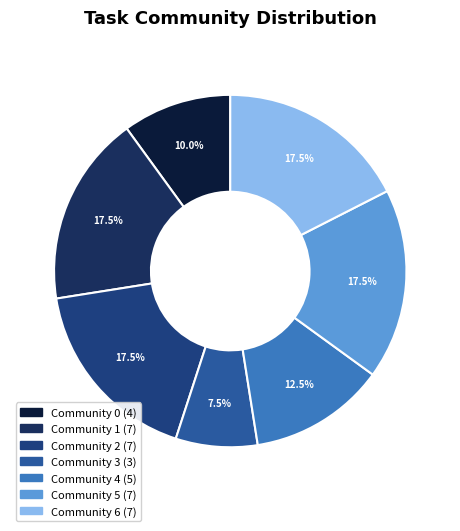

What percentage is the Community 0 slice, to the nearest percent?

10%